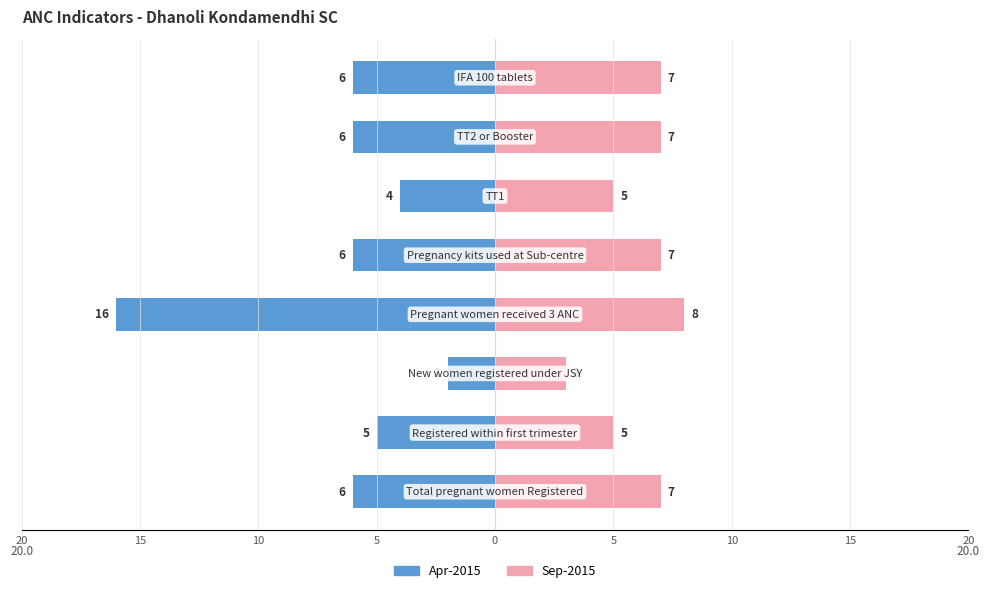

How many data points in Apr-2015 are above -6?

3